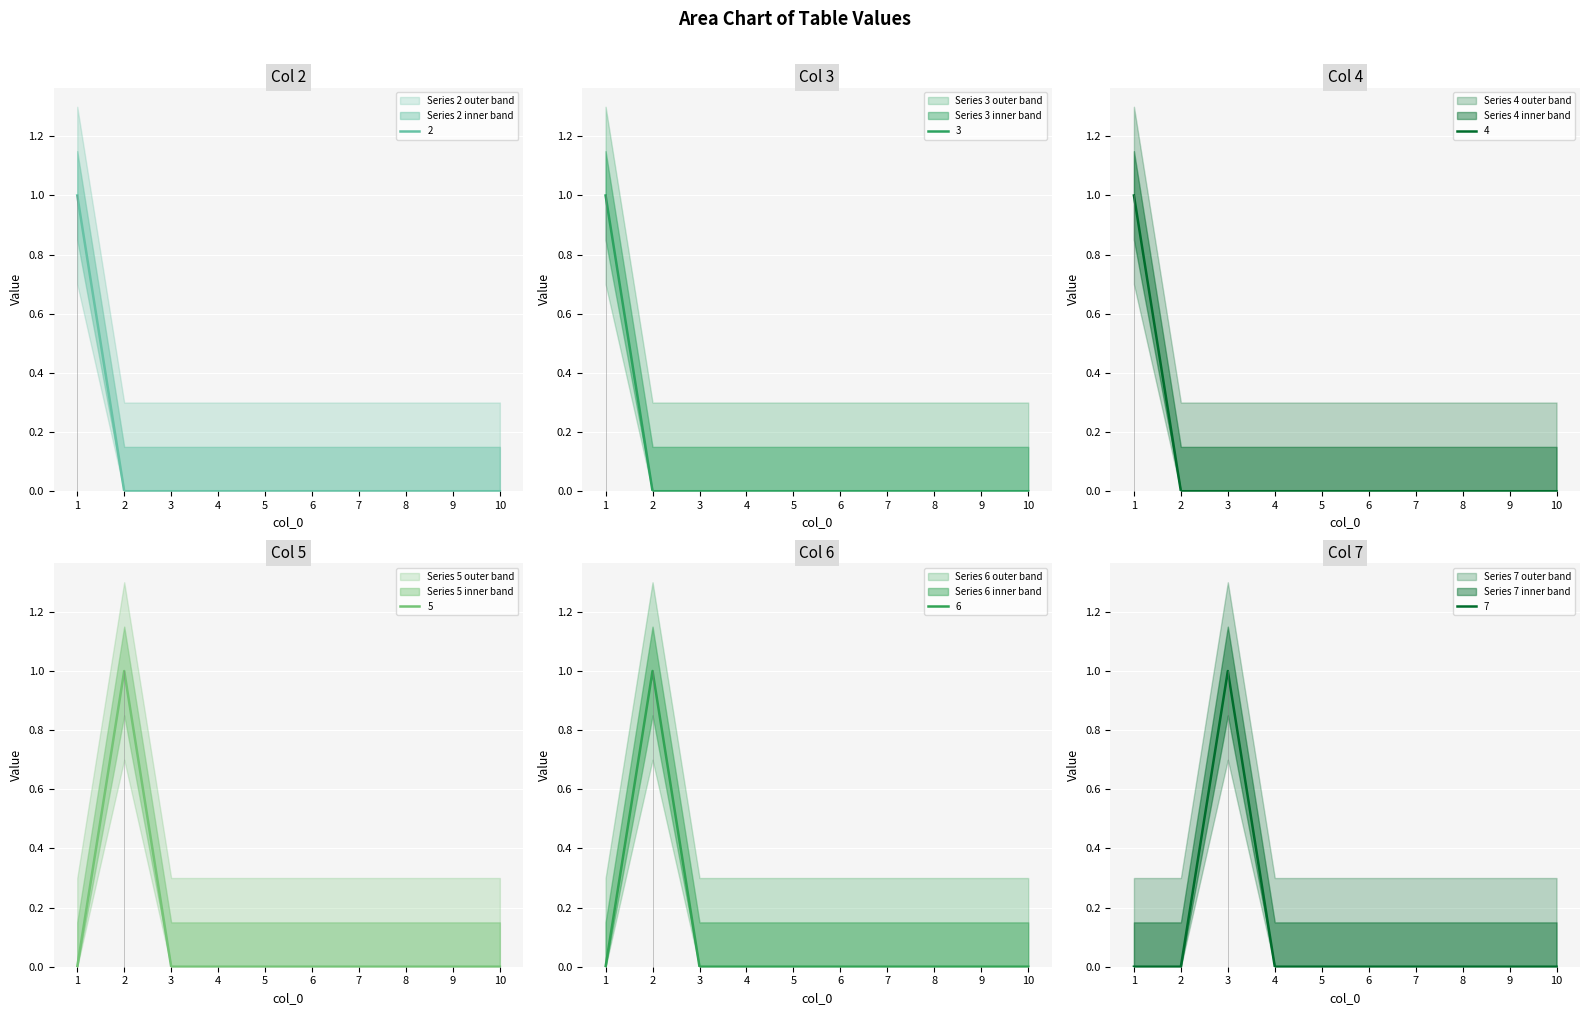

At which label does 2 reach its minimum?

2